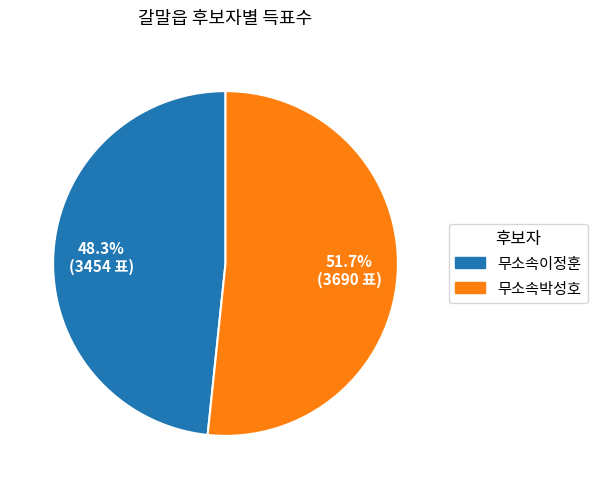

How many slices are in this pie chart?

2